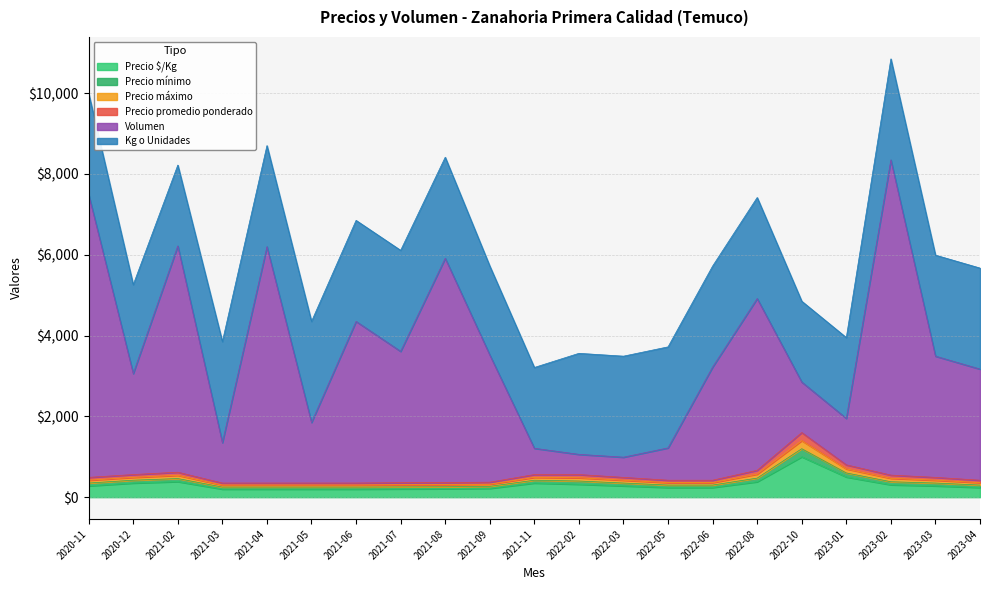

At which label does Precio $/Kg reach its peak?

2022-10